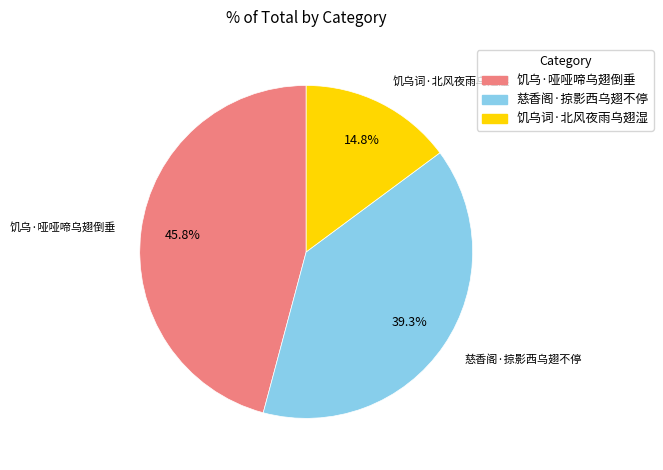

To the nearest percent, what is the average slice percentage?

33%